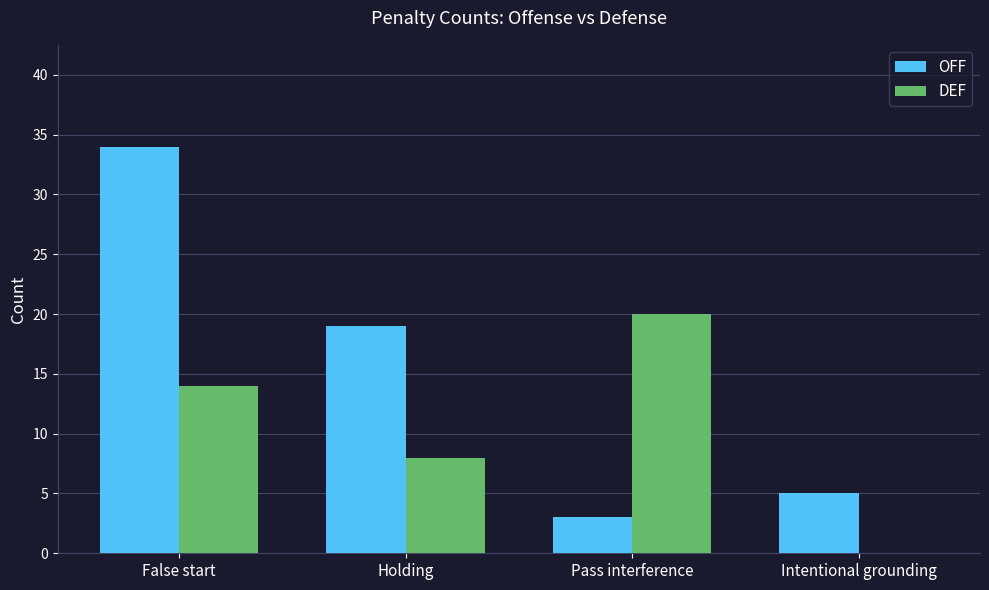

What is the spread (max minus min) of values at Intentional grounding?

5